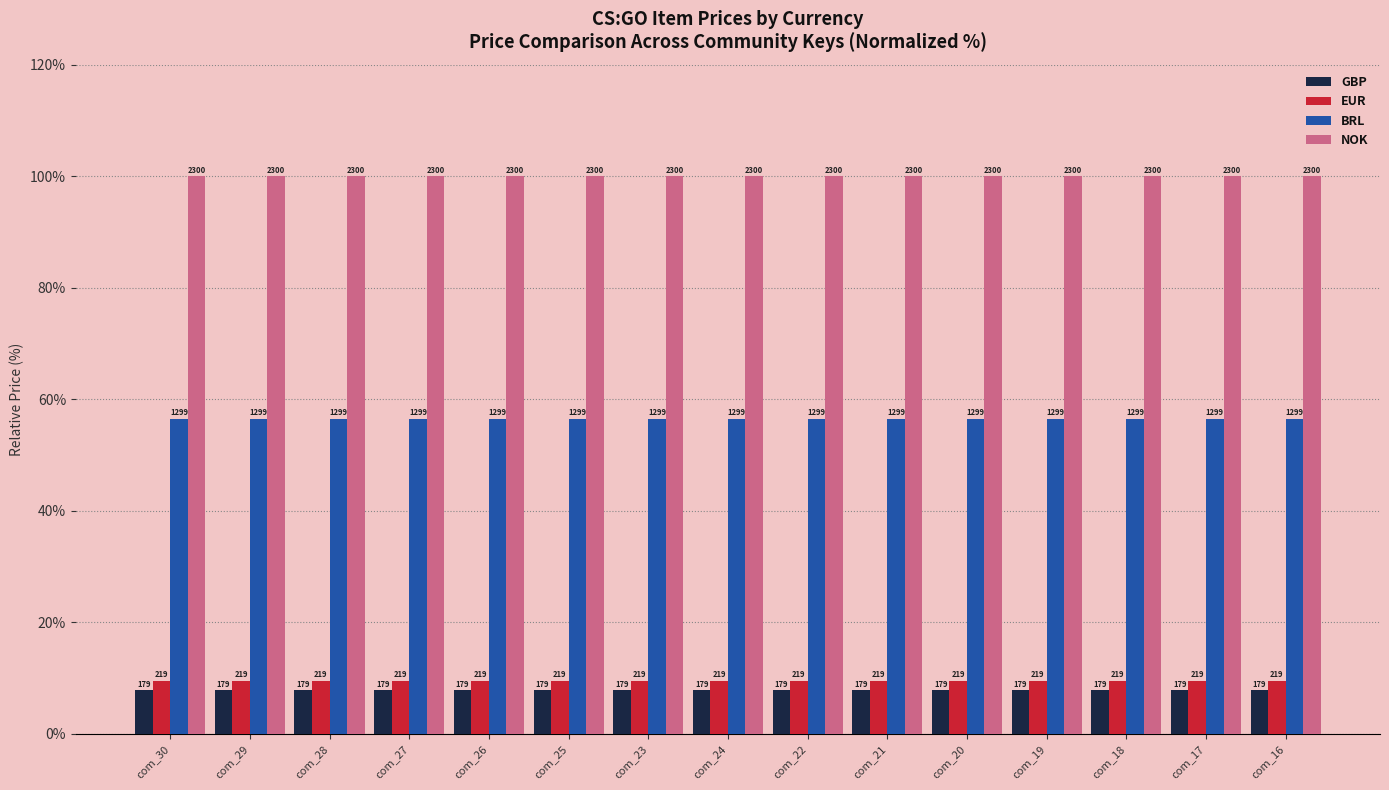

What are all the series names shown in the legend?

GBP, EUR, BRL, NOK